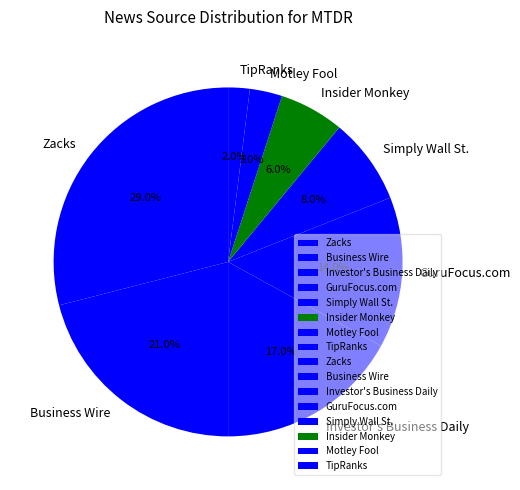

Which slice is the smallest?

TipRanks